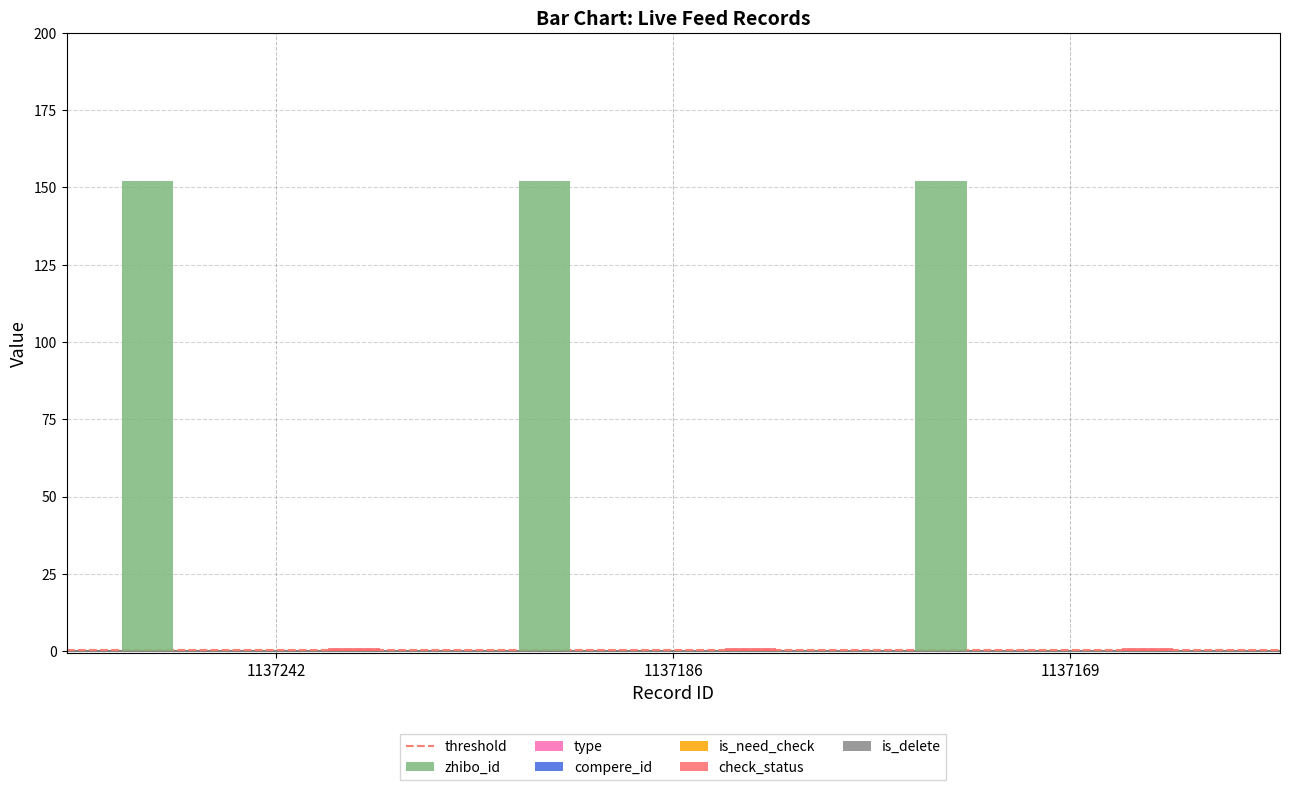

At which category is the sum across all series the highest?

1137242